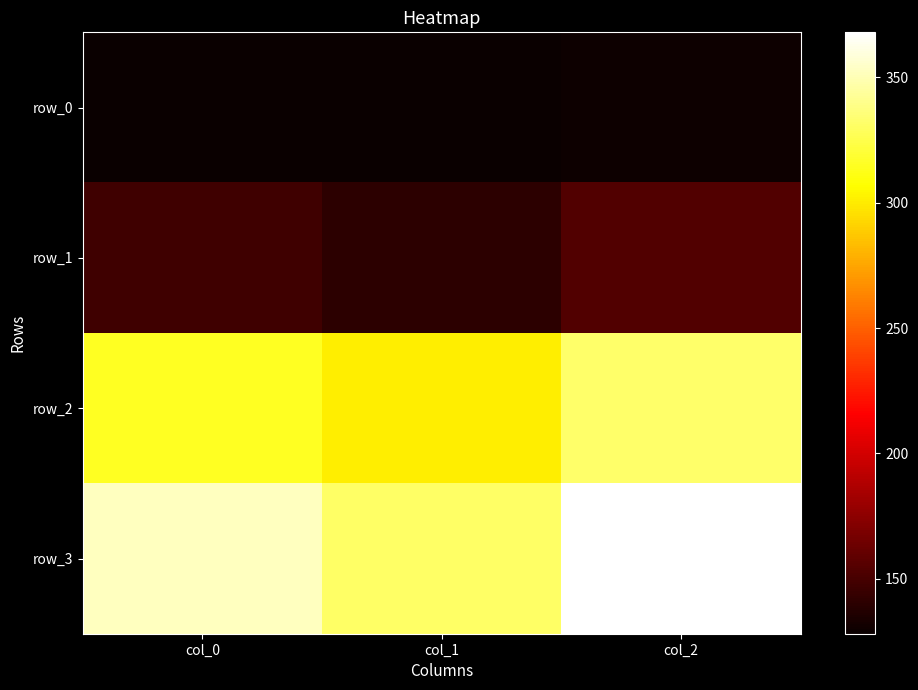

Which label corresponds to the largest value in the chart?

col_2